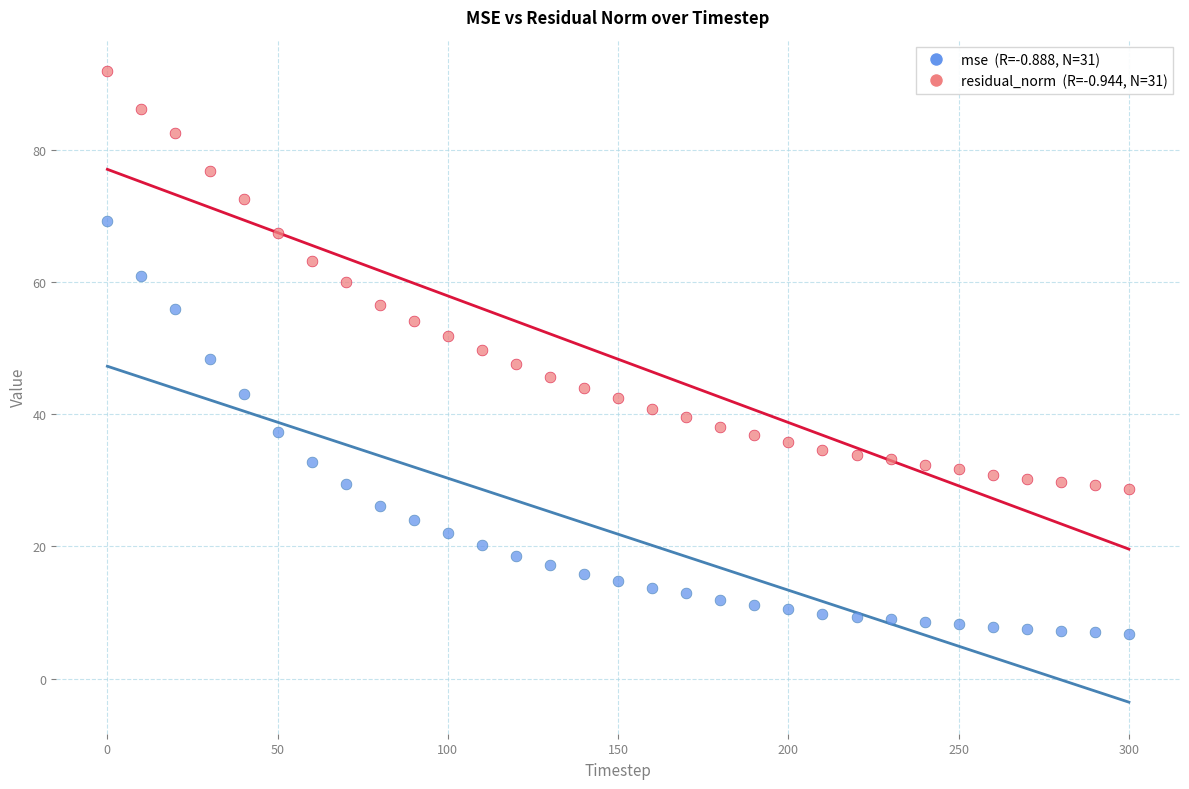

Across all data points, what is the range of X values (max minus min)?

300.0